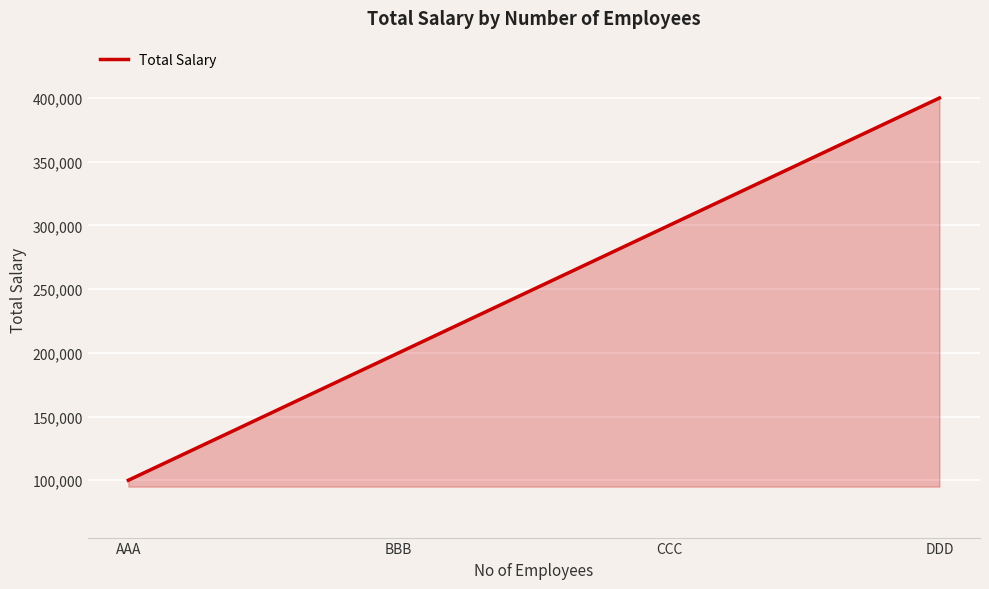

Does the chart have visible grid lines?

Yes